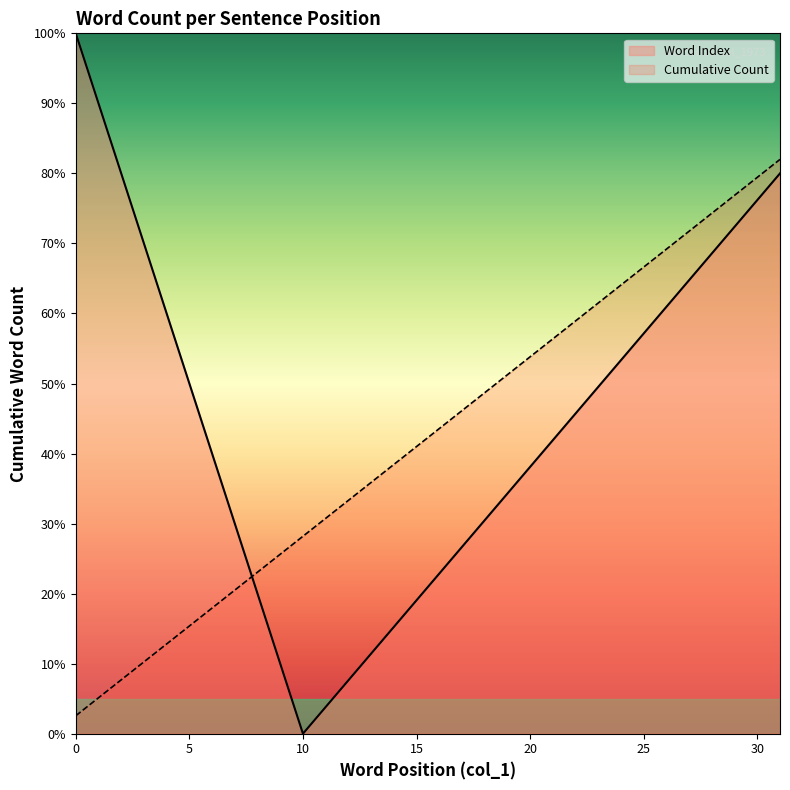

At which category does the chart reach its minimum across all series?

10